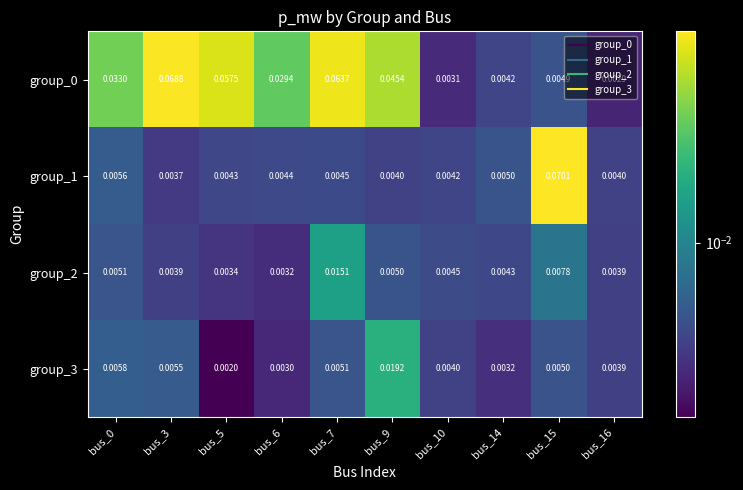

Is the value of group_0 at bus_7 greater than the value of group_1 at bus_10?

Yes